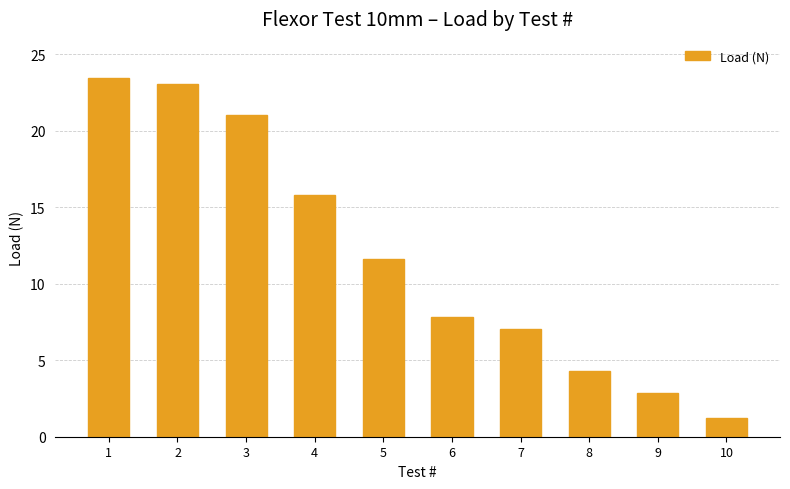

What is the difference between the second highest and second lowest values?

20.2